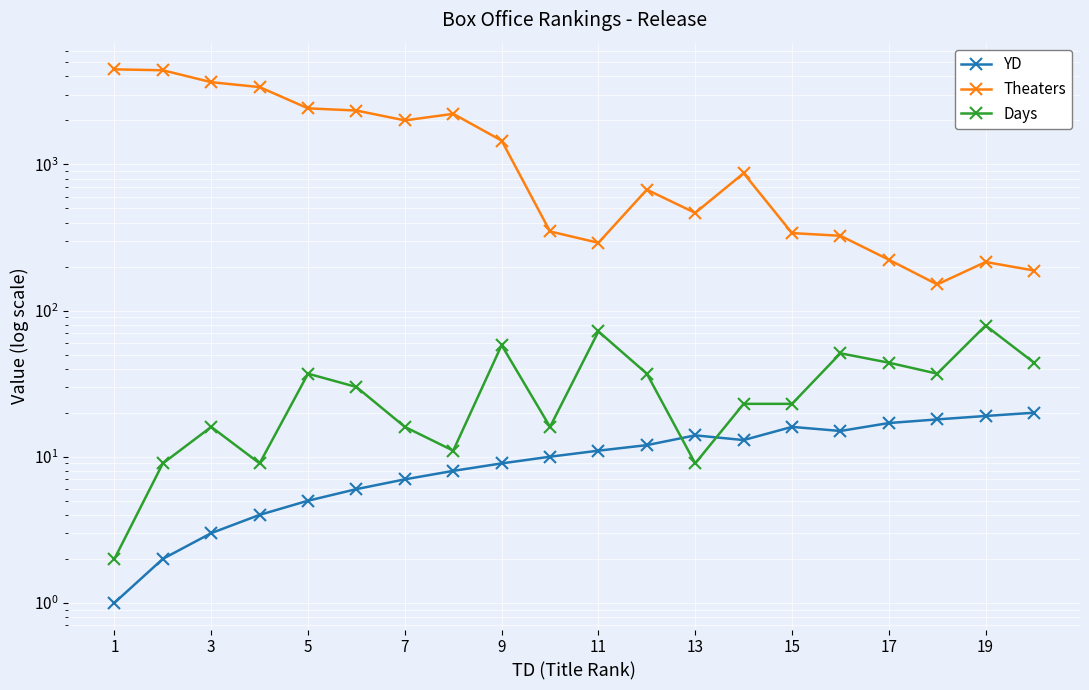

What is the value of the Theaters point at the 2nd from the left?

4410